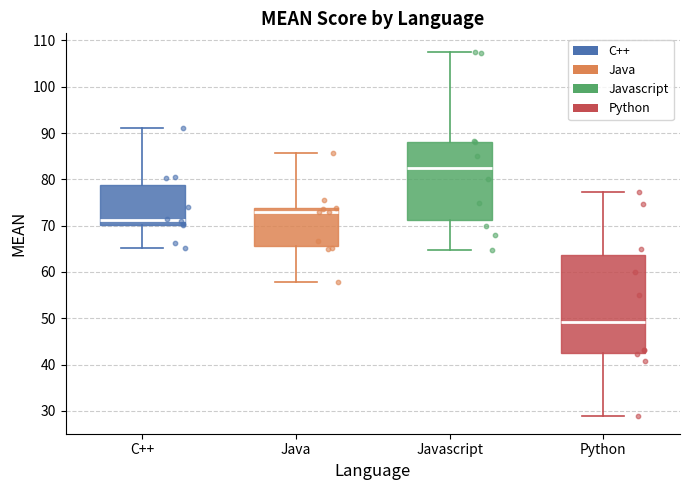

Which box has the highest median line?

Javascript